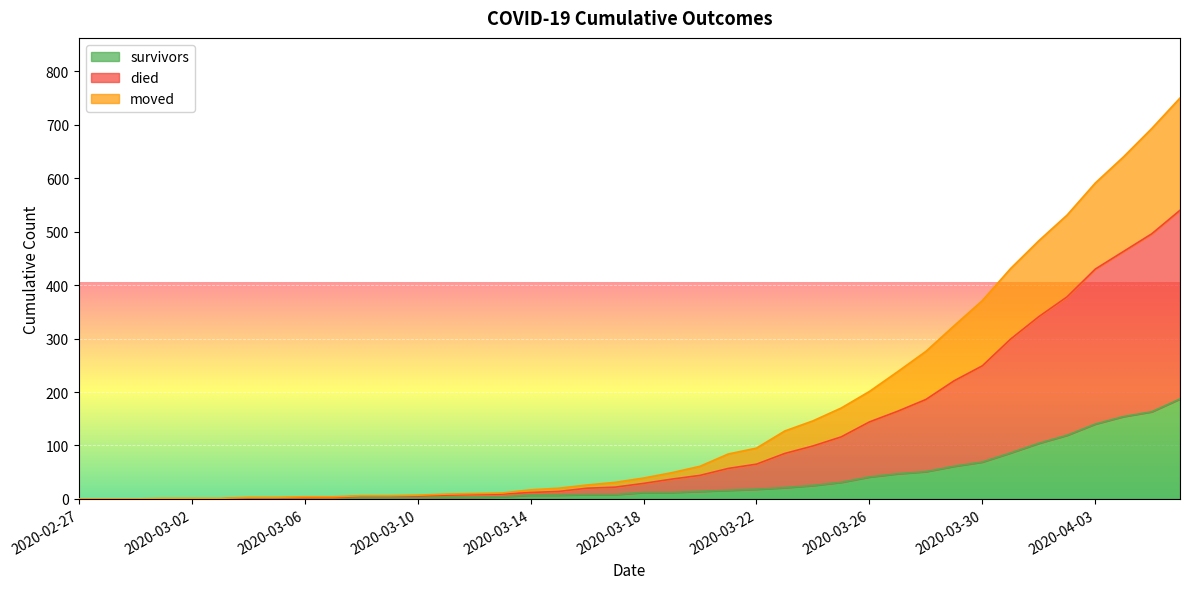

Where is survivors nearest to the value 93?

2020-03-31